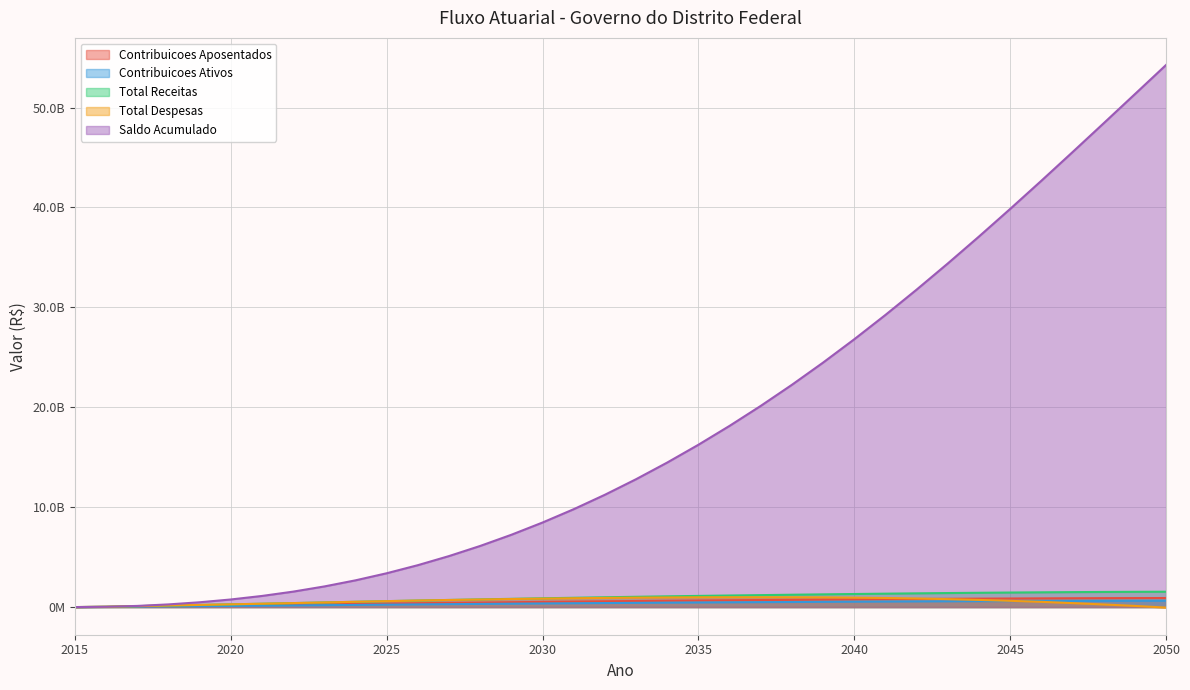

What is the maximum value for Contribuicoes Ativos?

630668024.2